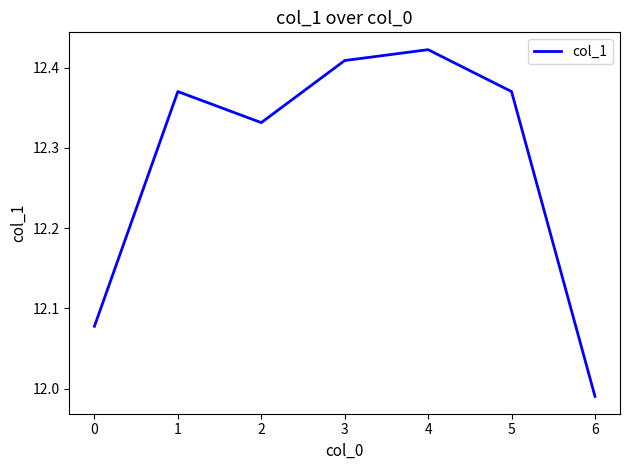

Between 5 and 4, which is larger?

4